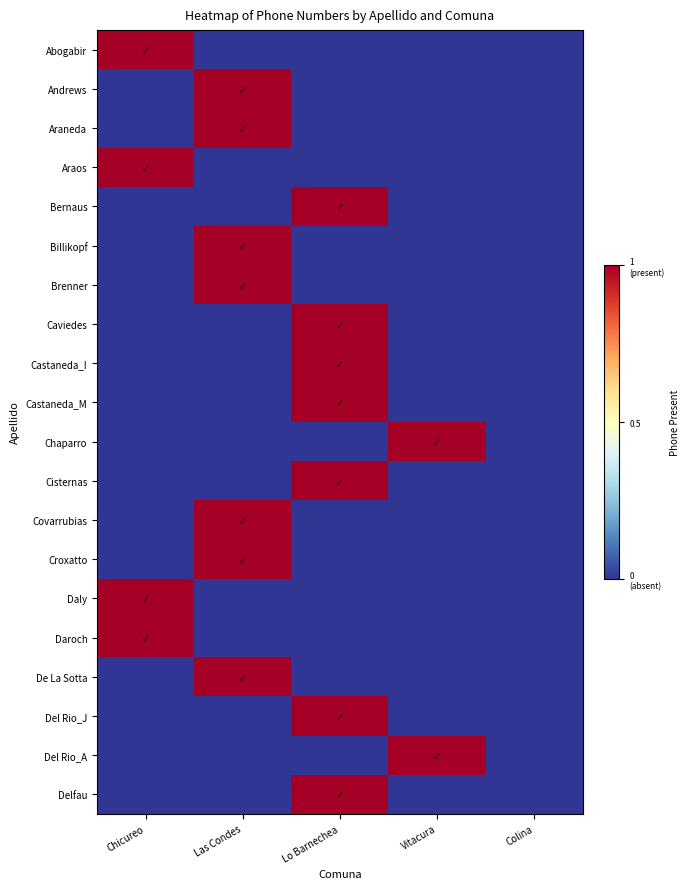

How many data points does each series have?

5